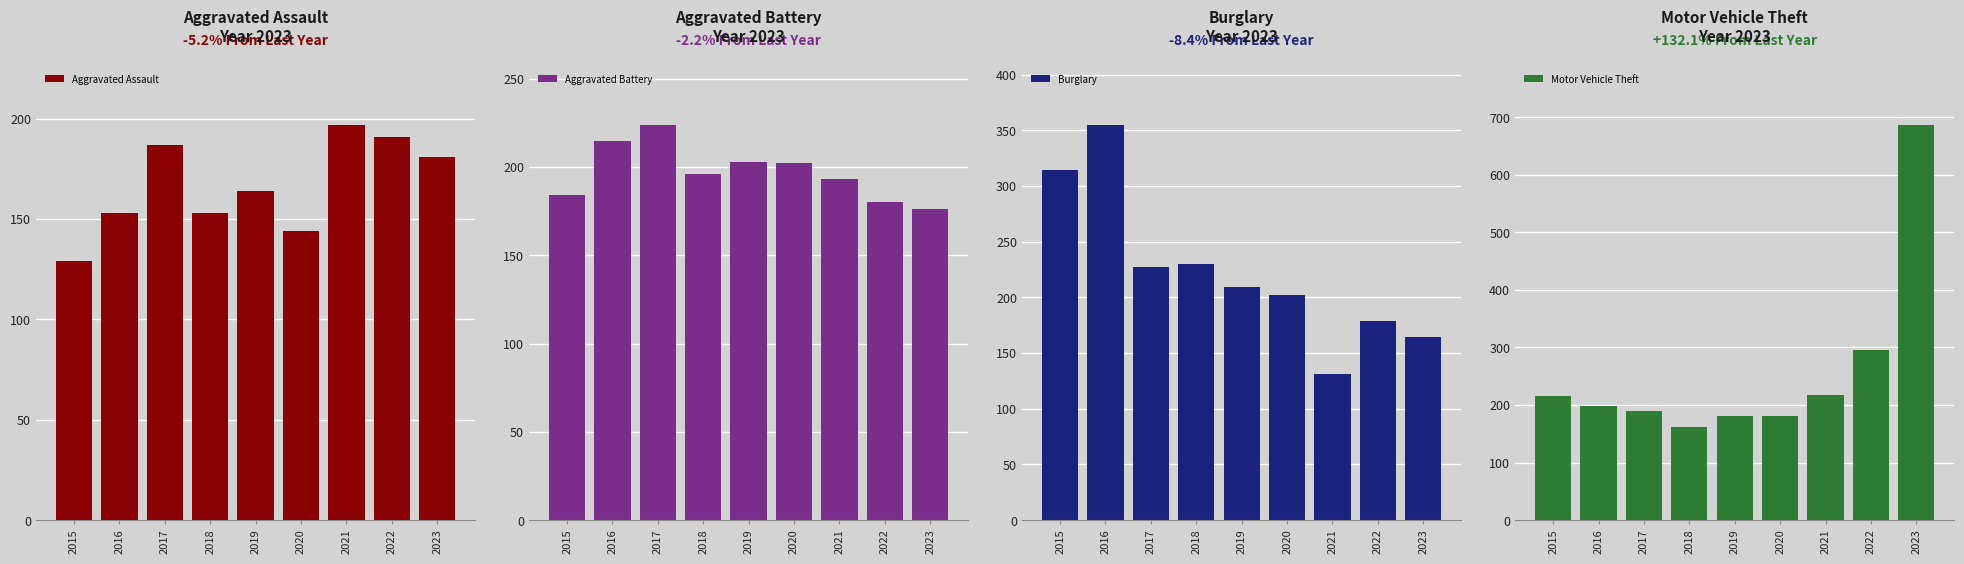

Reading right to left, extract all data points from this chart.

Aggravated Assault: 181	191	197	144	164	153	187	153	129
Aggravated Battery: 176	180	193	202	203	196	224	215	184
Burglary: 164	179	131	202	209	230	227	355	314
Motor Vehicle Theft: 687	296	218	181	181	162	189	199	215